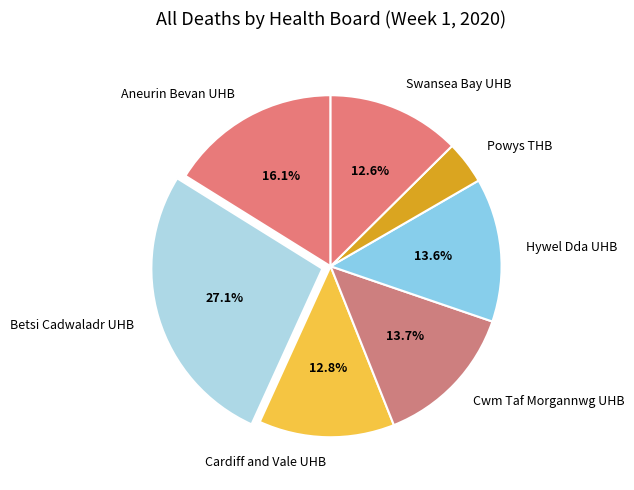

To the nearest percent, what is the difference between the Powys THB and Aneurin Bevan UHB slice percentages?

12%